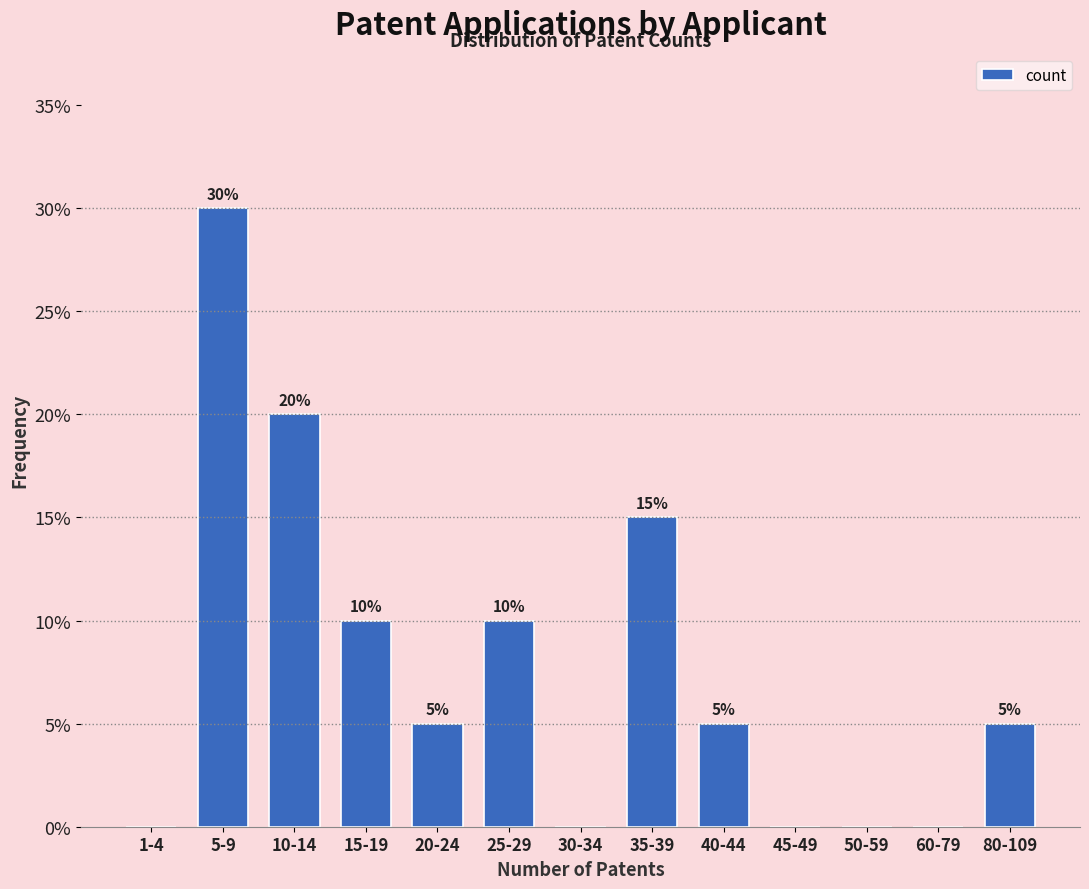

Reading left to right, transcribe all the data shown in this chart.

1-4=0	5-9=30	10-14=20	15-19=10	20-24=5	25-29=10	30-34=0	35-39=15	40-44=5	45-49=0	50-59=0	60-79=0	80-109=5